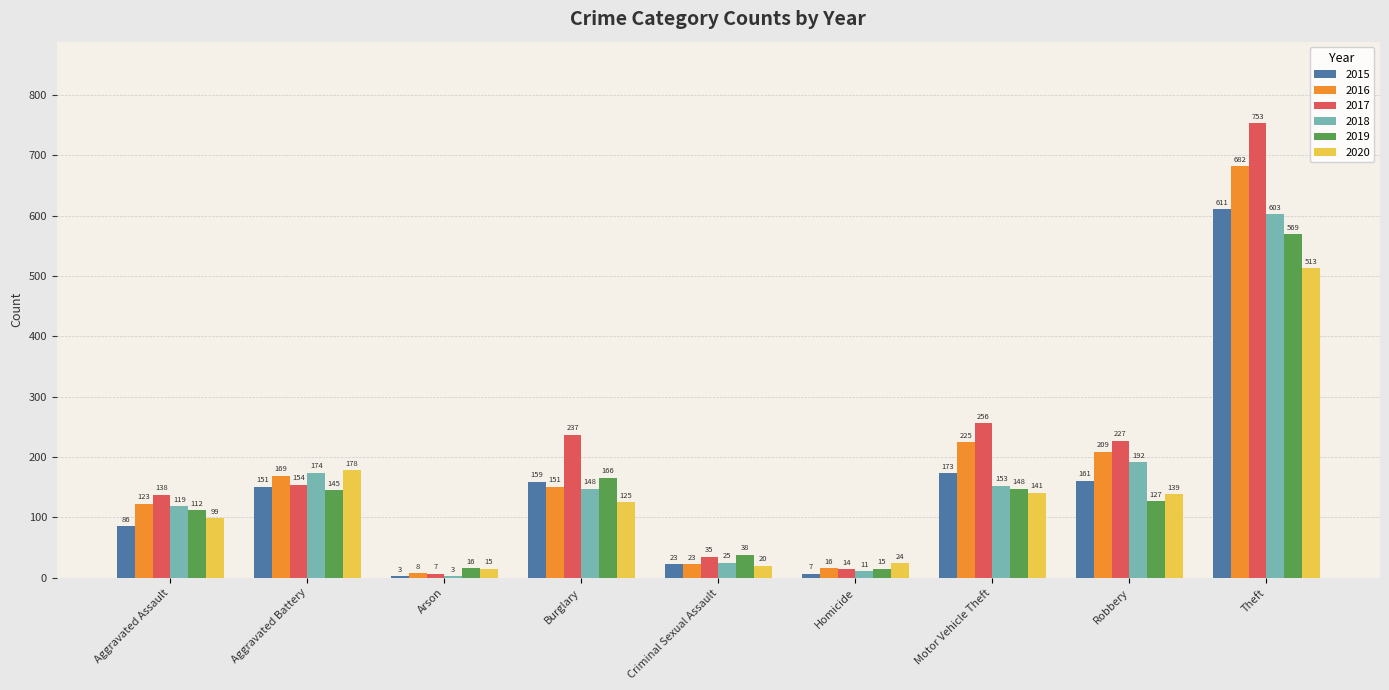

Rank the series at Aggravated Battery from highest to lowest value.

2020, 2018, 2016, 2017, 2015, 2019